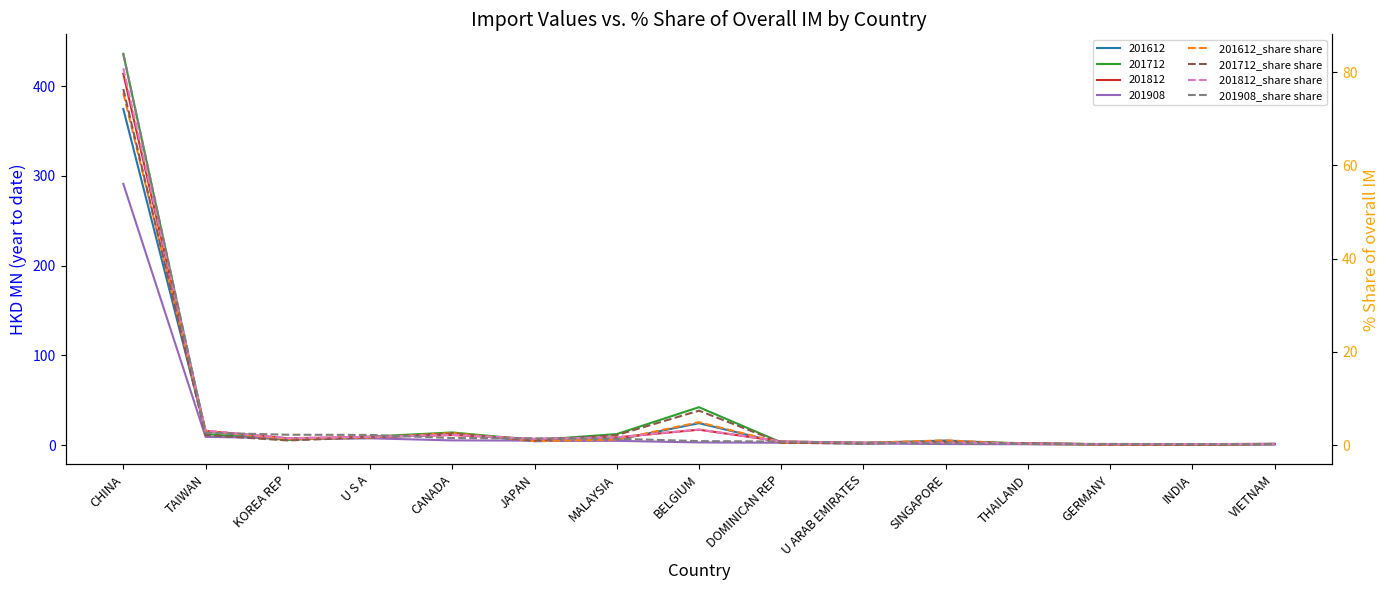

At which category does the chart reach its minimum across all series?

GERMANY